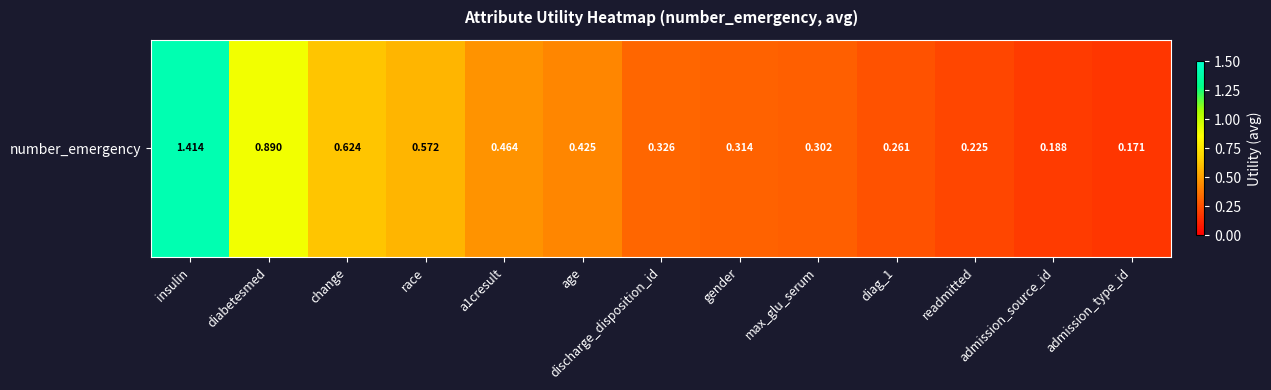

List the labels in order of value, largest first.

insulin, diabetesmed, change, race, a1cresult, age, discharge_disposition_id, gender, max_glu_serum, diag_1, readmitted, admission_source_id, admission_type_id